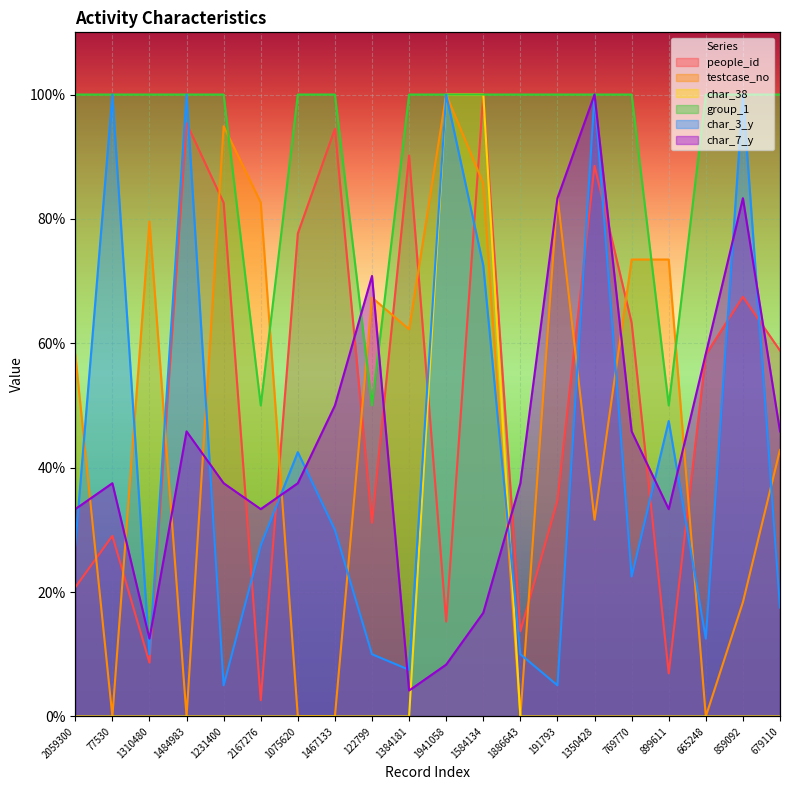

What position from the right is 1231400?

16